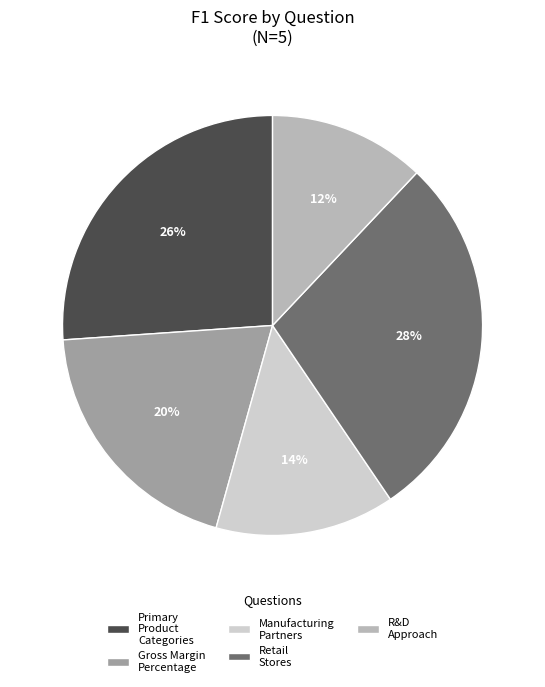

The Retail Stores slice represents 28% of the pie. True or false?

True